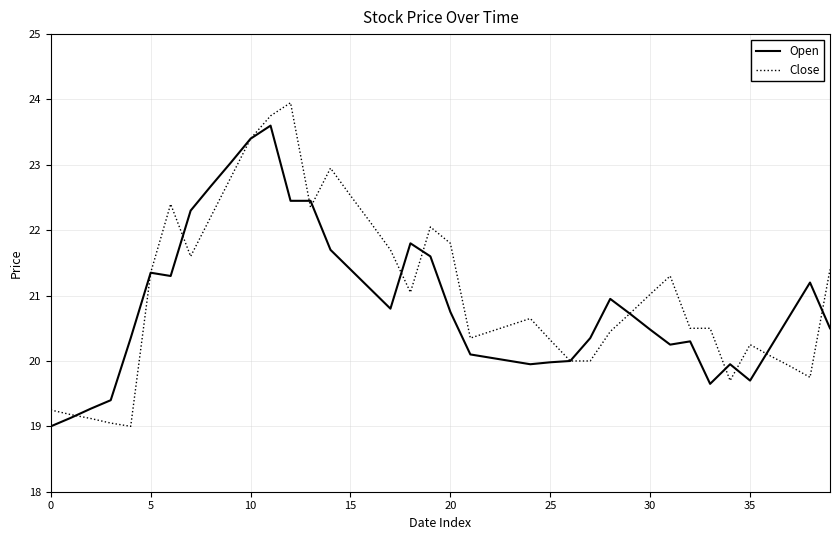

Rank the series by their average value, from highest to lowest.

Close, Open